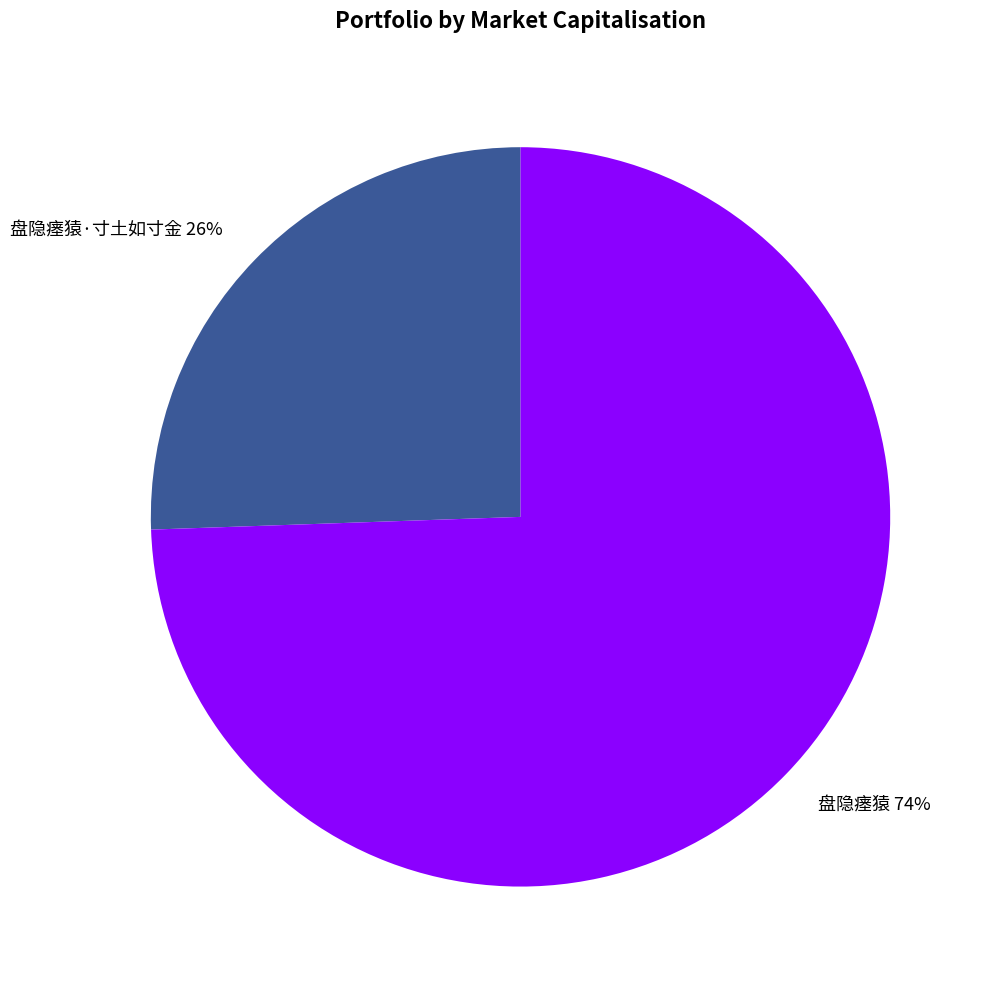

To the nearest percent, what is the combined percentage of 盘隐瘗猿 and 盘隐瘗猿·寸土如寸金?

100%